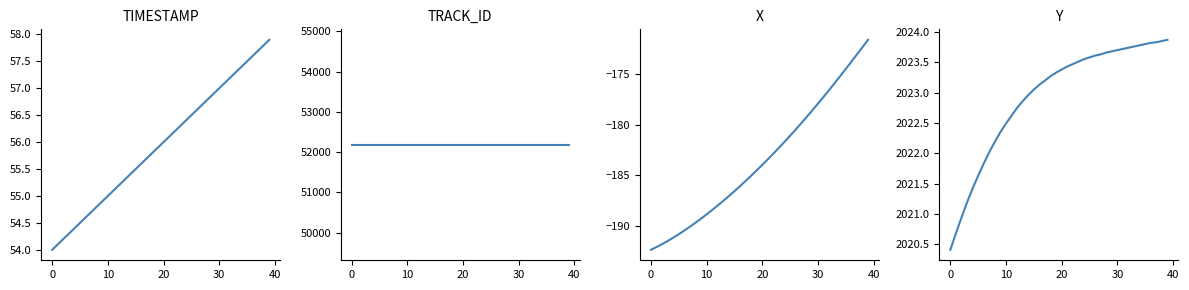

True or false: TIMESTAMP has more than 2 interior local peaks.

False